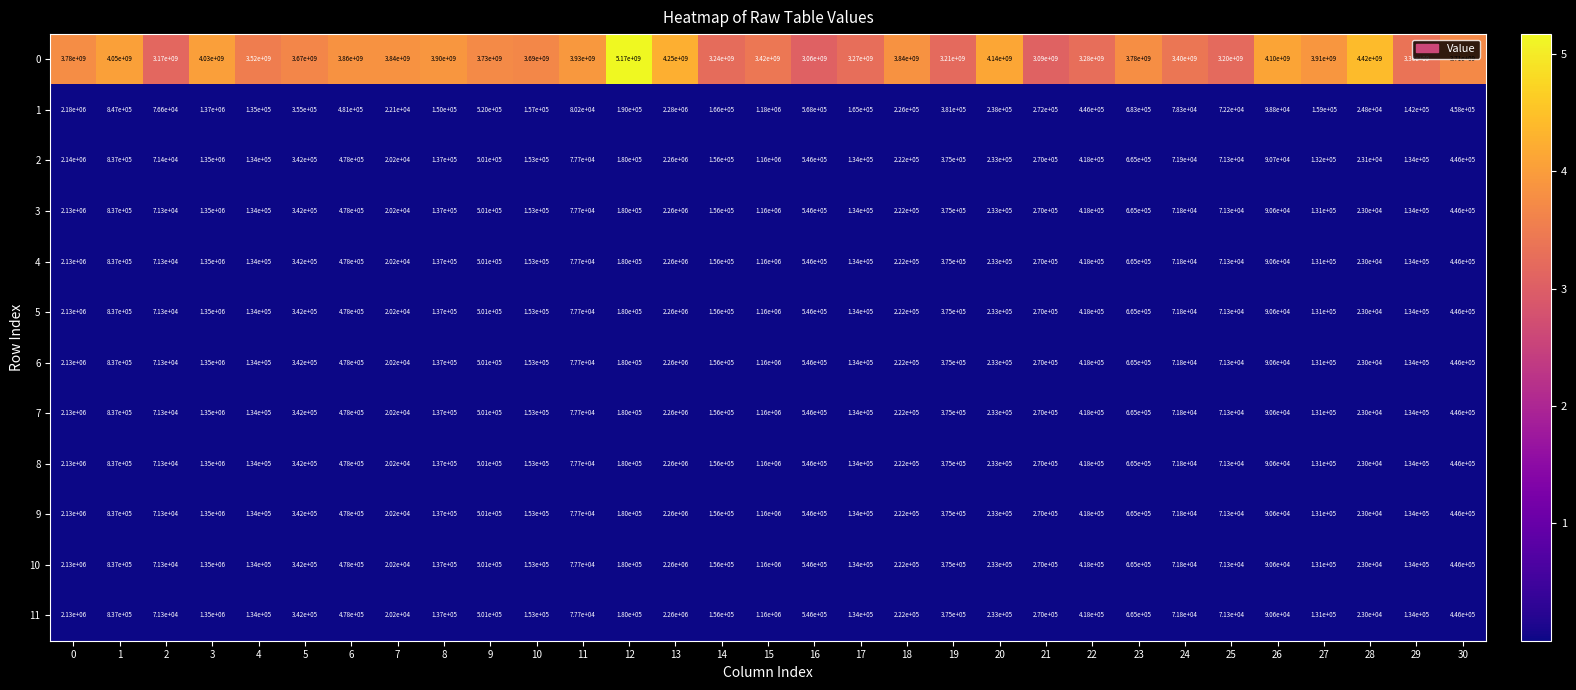

At which label is 6 closest to 1140100?

15